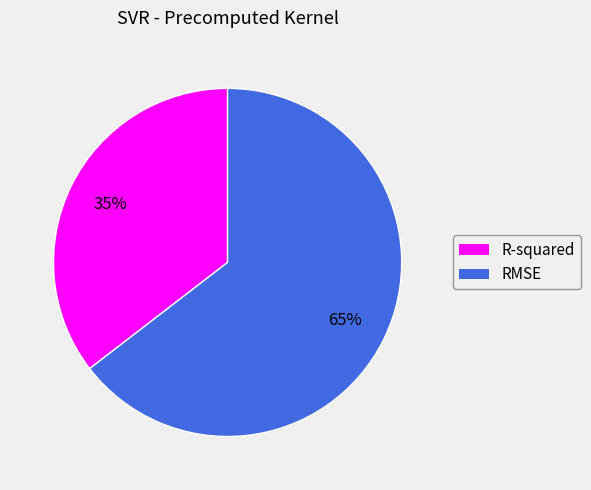

True or false: RMSE accounts for 65% of the total.

True